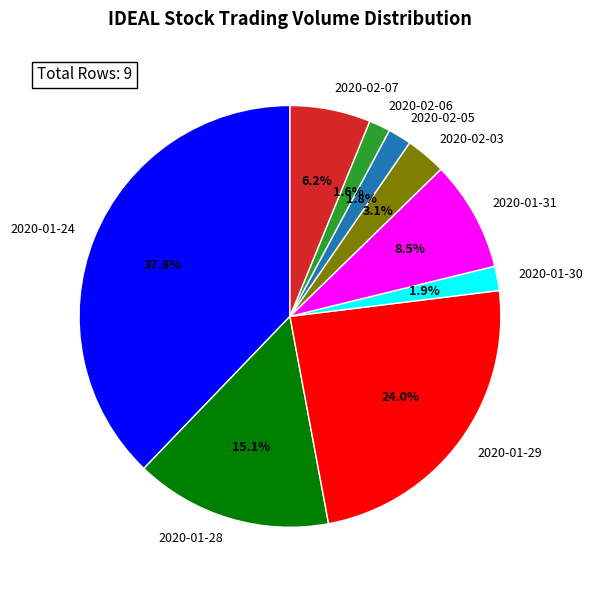

Which slice is the largest?

2020-01-24